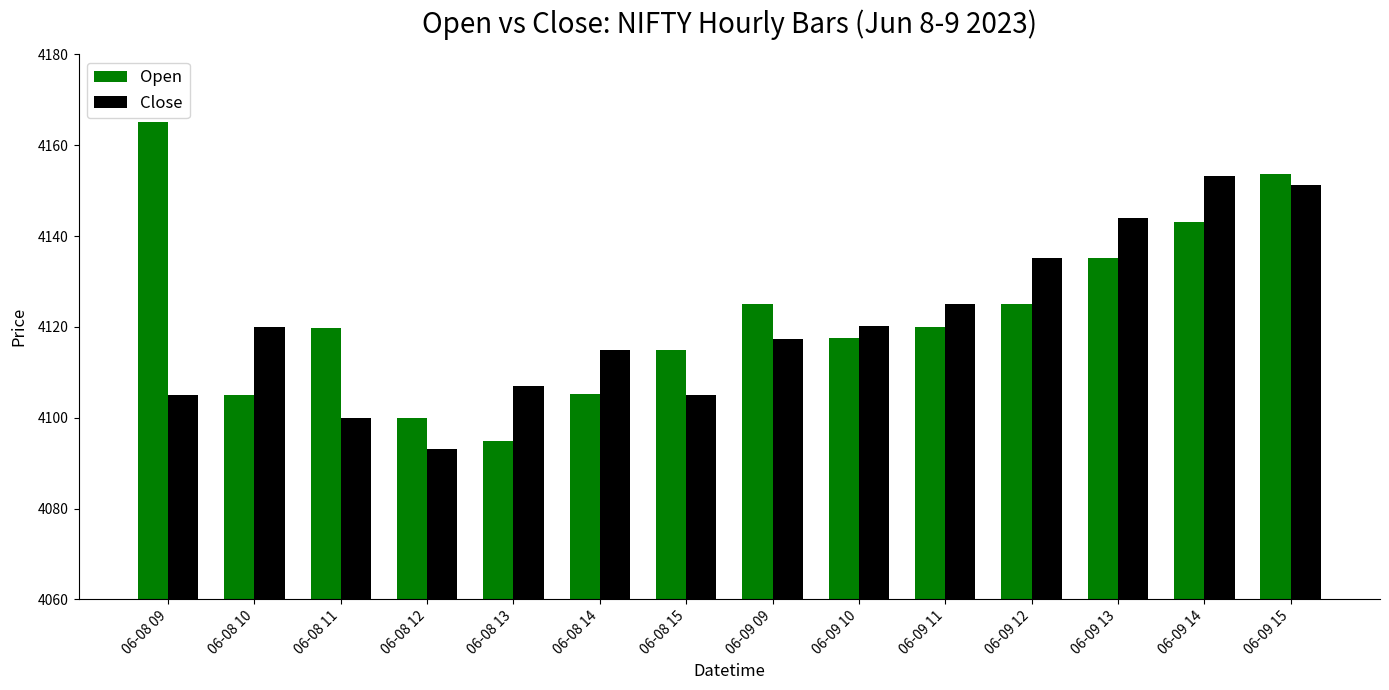

What is the difference between the second highest and second lowest values in the Close series?

51.3